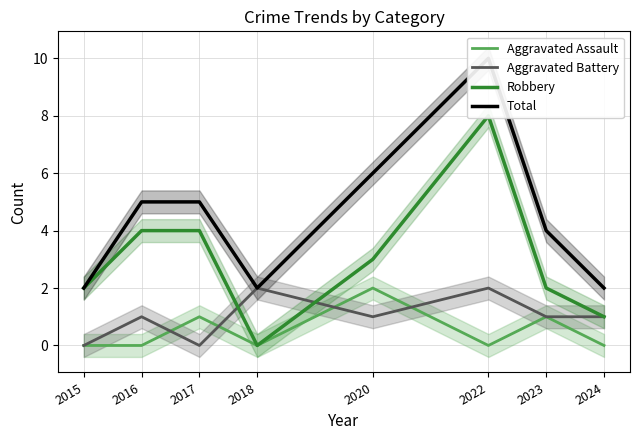

What is the sum of all Total values?

36